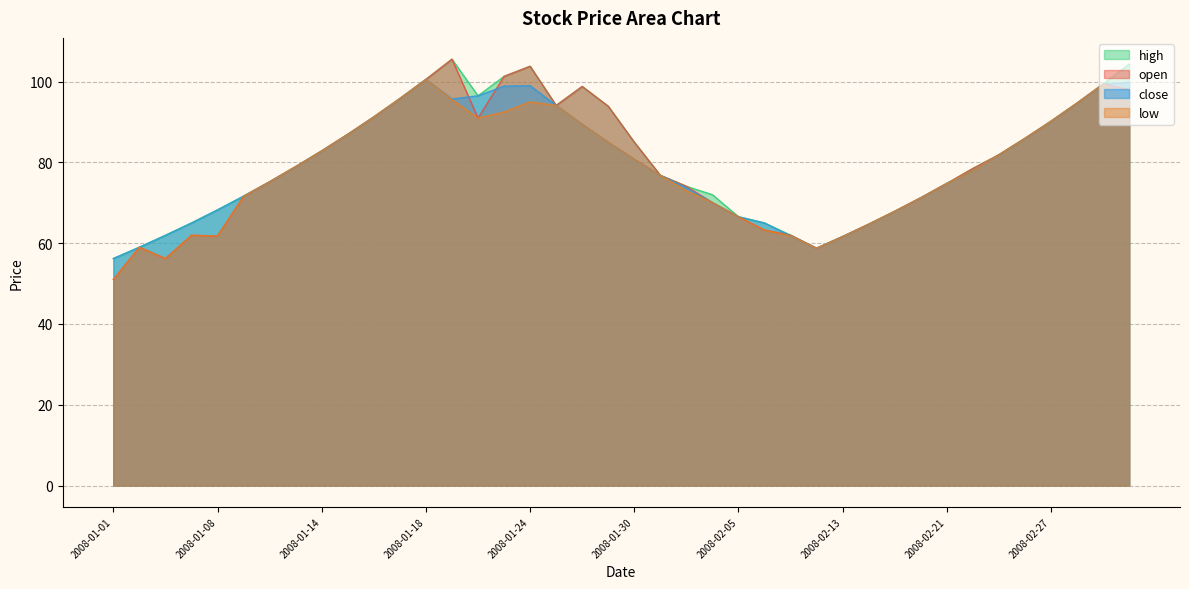

At which category is the sum across all series the highest?

2008-01-21